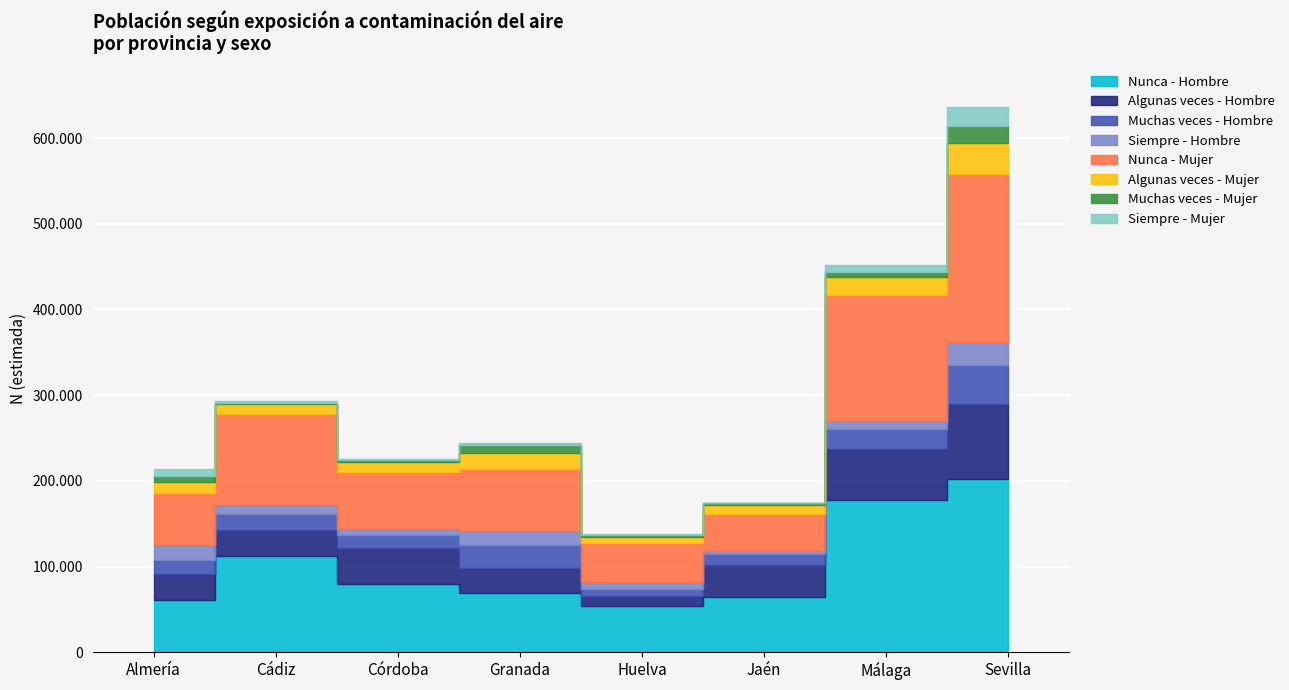

What is the sum of all Mujer N (lím inf IC) values?

946624